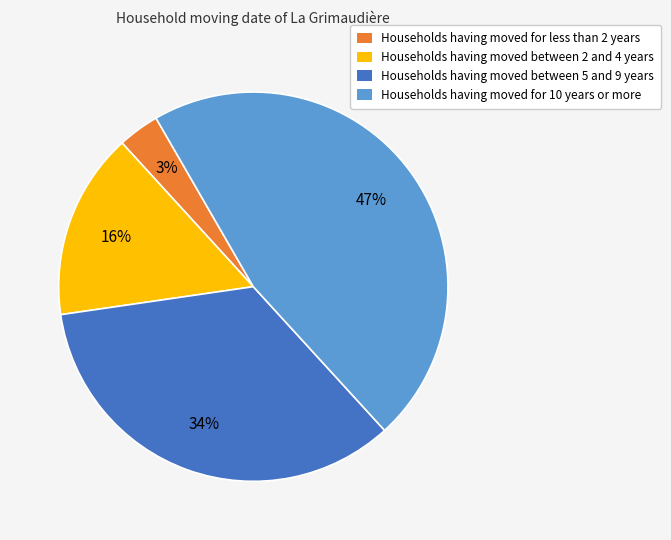

To the nearest percent, what is the average slice percentage?

25%